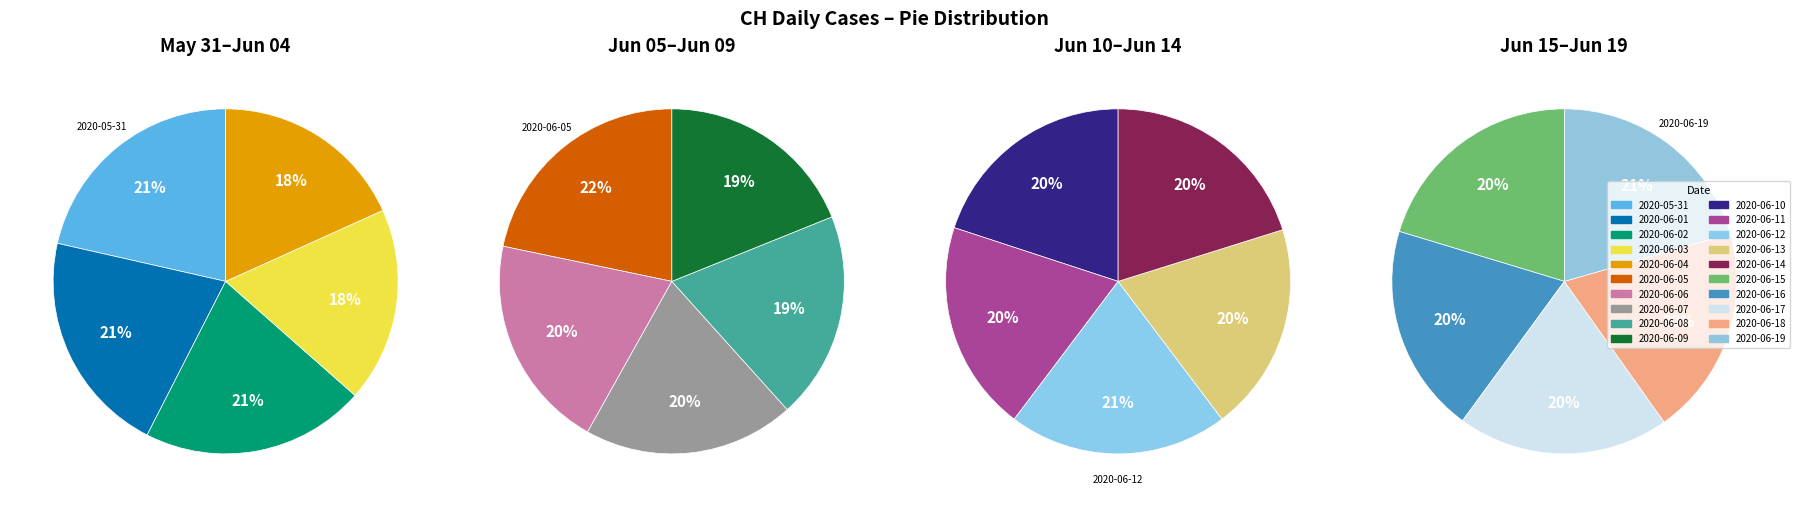

How many slices are in this pie chart?

20